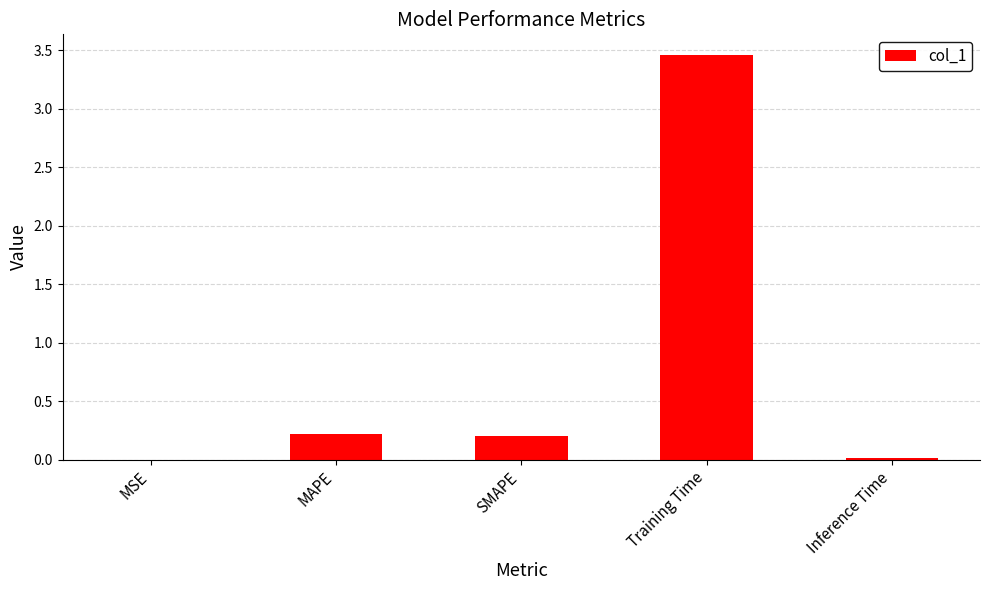

What is the change in value from SMAPE to Inference Time?

-0.2